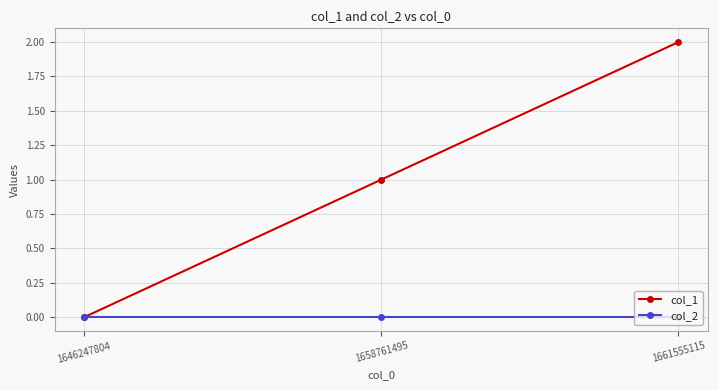

Which series has the widest spread of values?

col_1